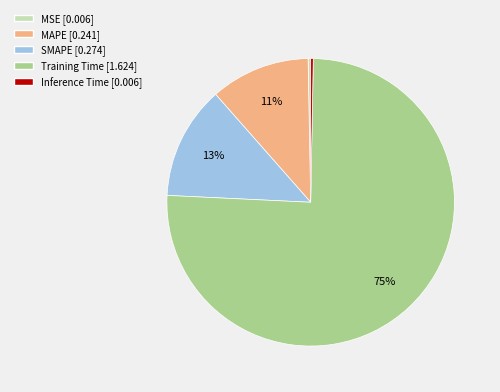

Is the sum of MAPE and MSE greater than half?

No